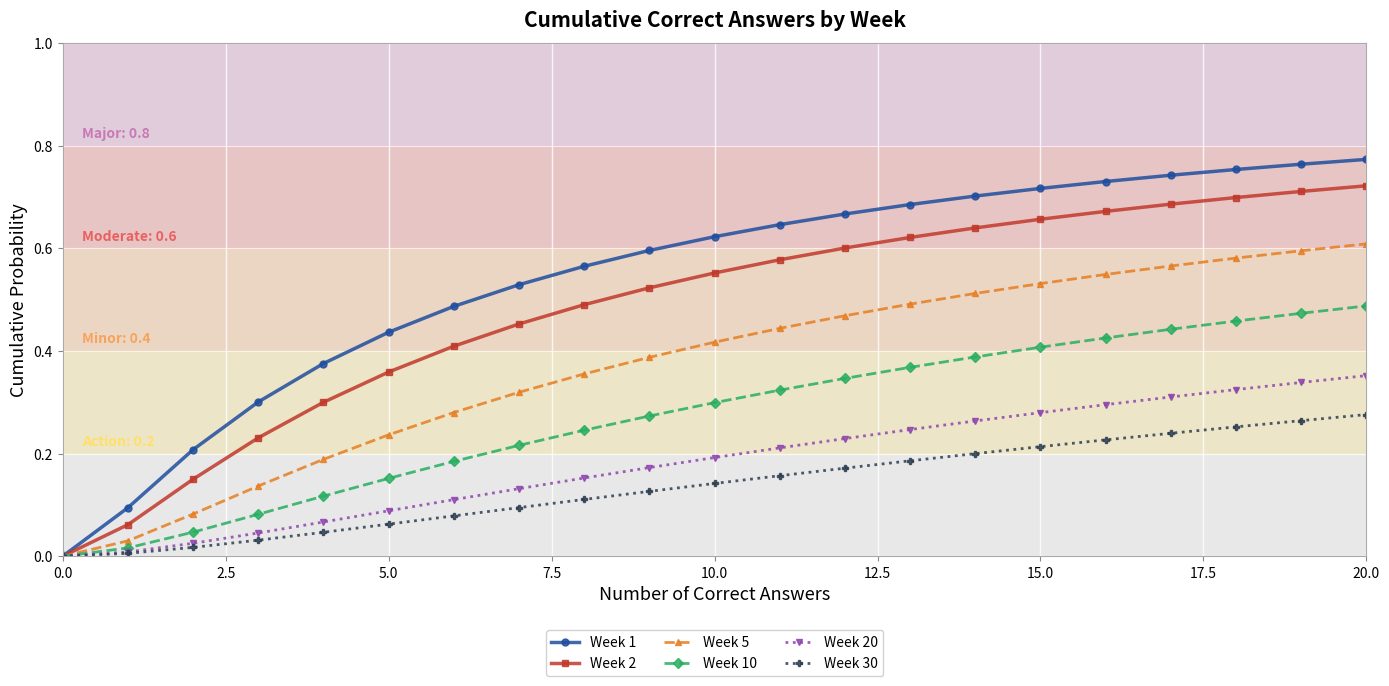

How many values in the Week 2 series exceed 0?

20